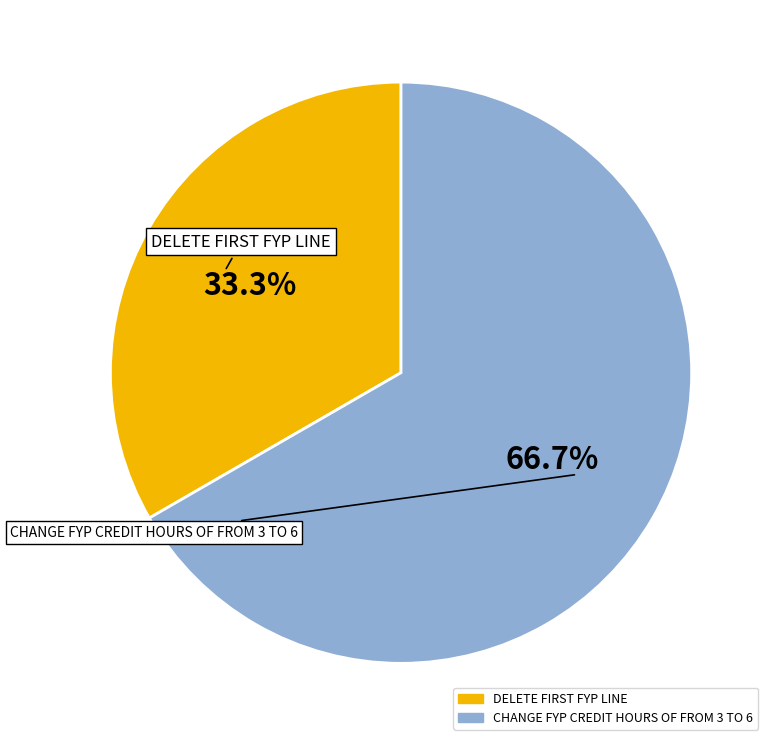

To the nearest percent, what is the average slice percentage?

50%